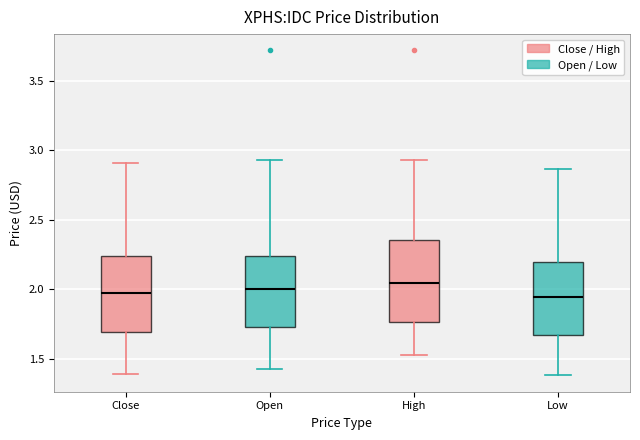

Where is the upper edge of the box for Close on the y-axis? The values are not printed on the chart, so give them approximately, as read against the axis.

2.25